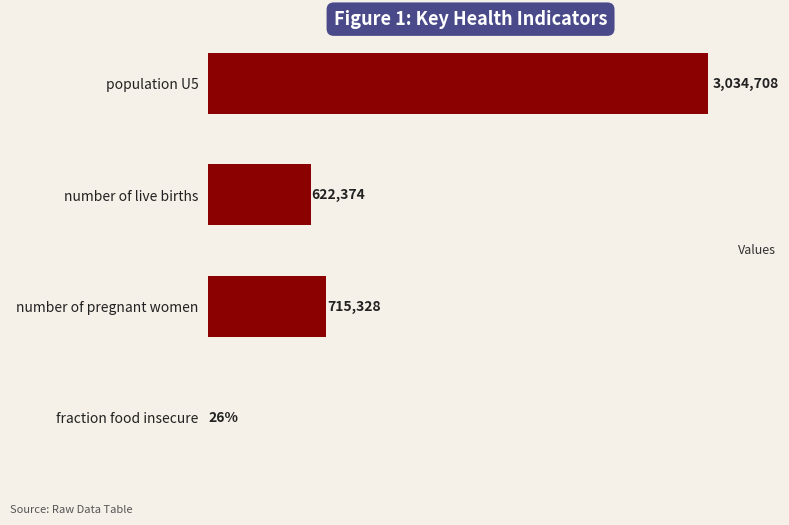

At which label is the value closest to 1517354?

number of pregnant women